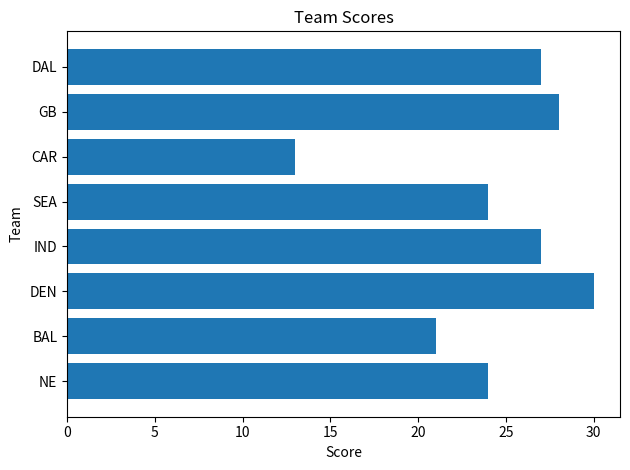

What is the difference between the maximum and minimum values?

17